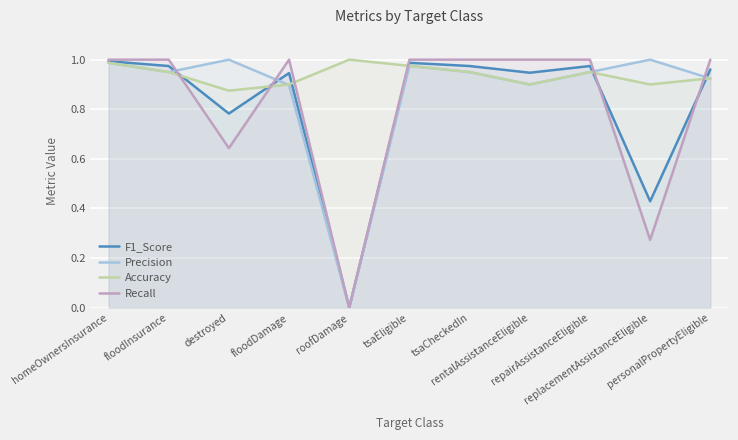

How many data points in Precision are above 0?

10